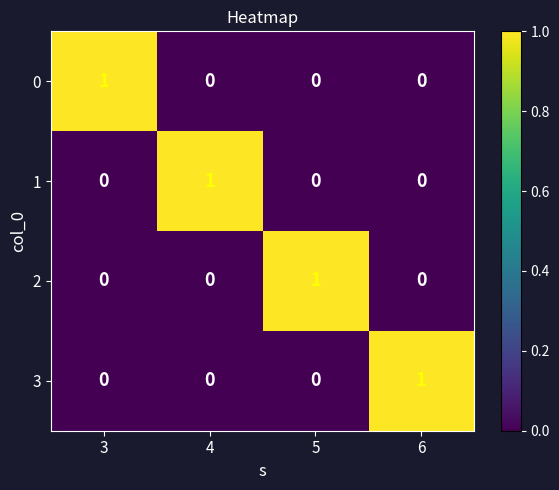

At how many categories does at least one series exceed 0?

4